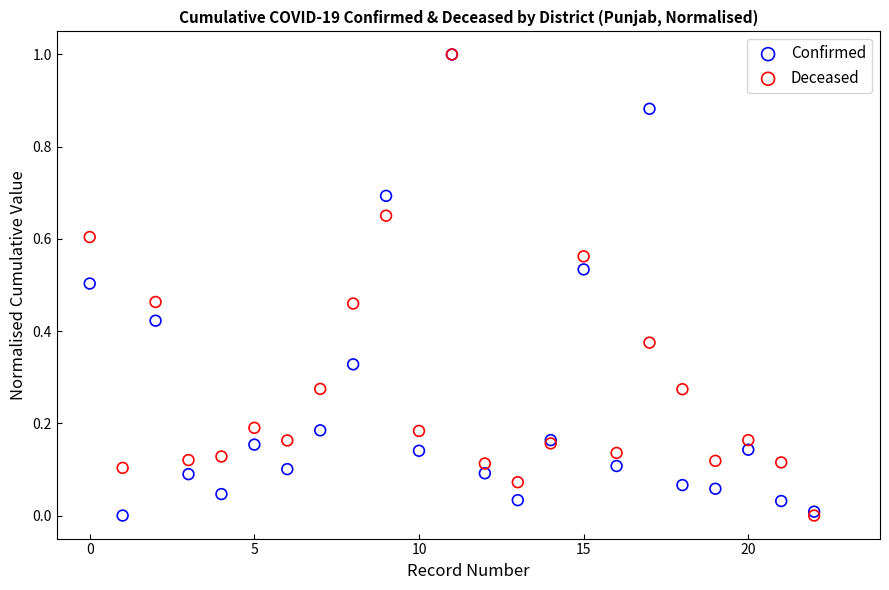

What are all the series names shown in the legend?

Confirmed, Deceased